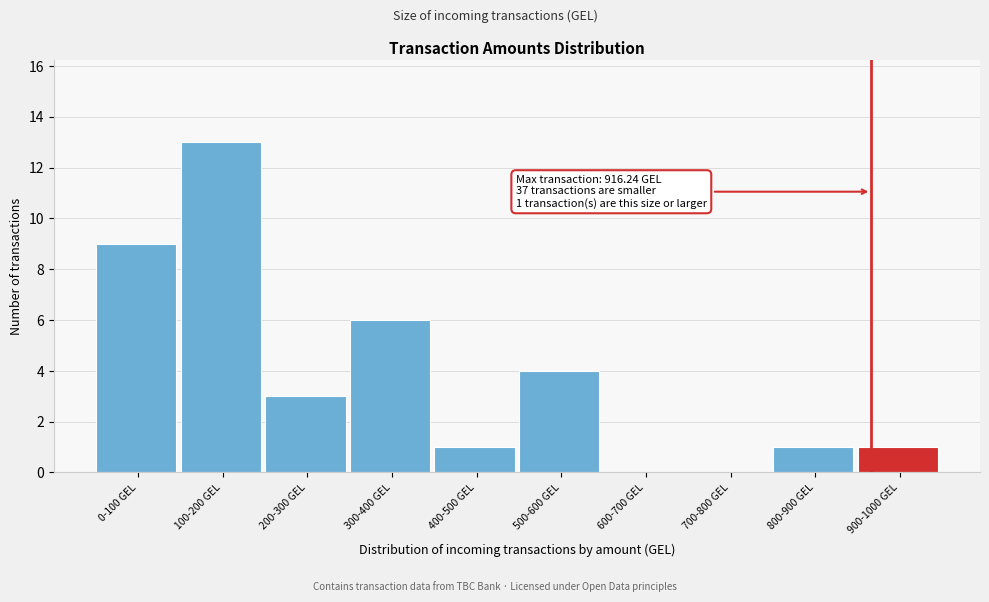

Reading left to right, list all the values displayed in this chart.

0-100 GEL=9	100-200 GEL=13	200-300 GEL=3	300-400 GEL=6	400-500 GEL=1	500-600 GEL=4	600-700 GEL=0	700-800 GEL=0	800-900 GEL=1	900-1000 GEL=1